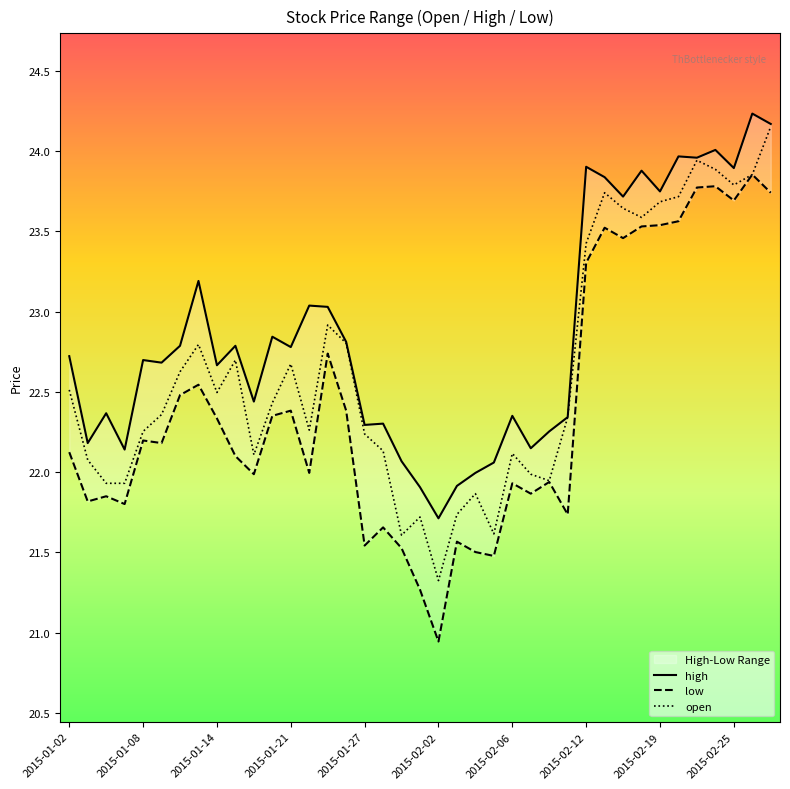

What is the difference between the maximum and minimum values in the open series?

2.8